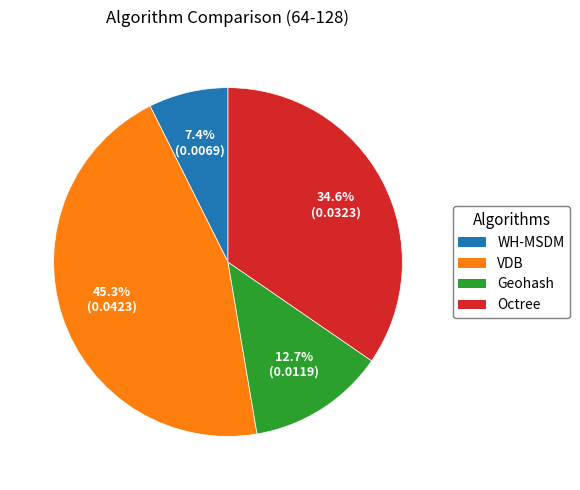

To the nearest percent, what is the combined percentage of Octree and VDB?

80%